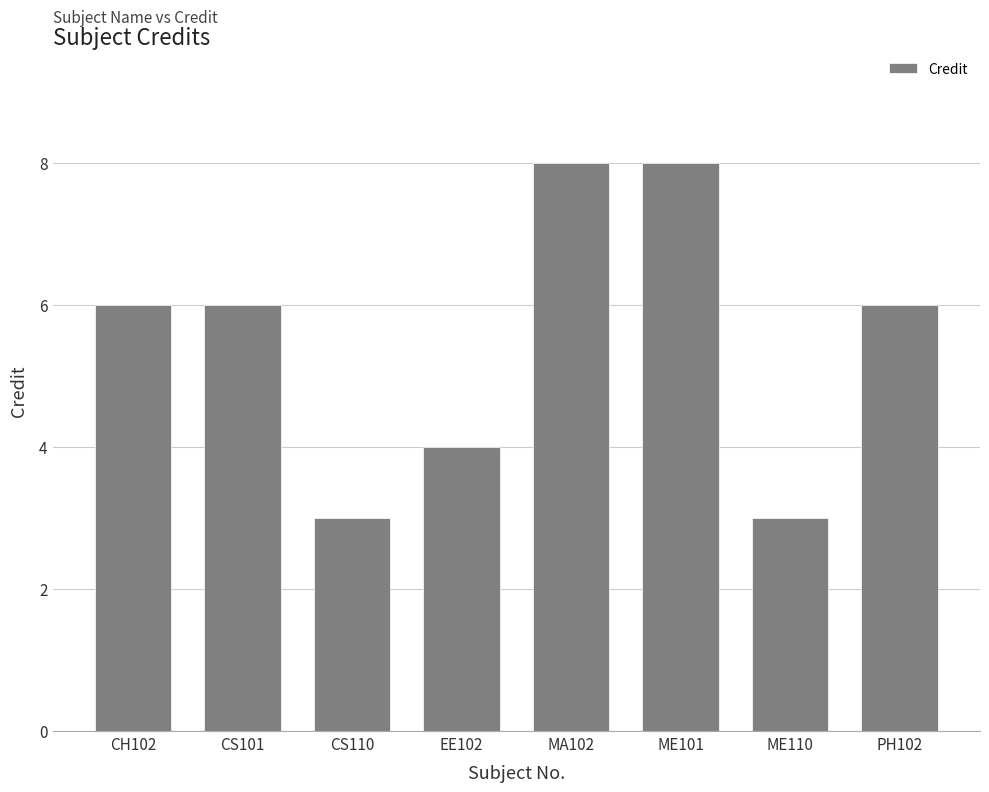

What is the change in value from MA102 to ME110?

-5